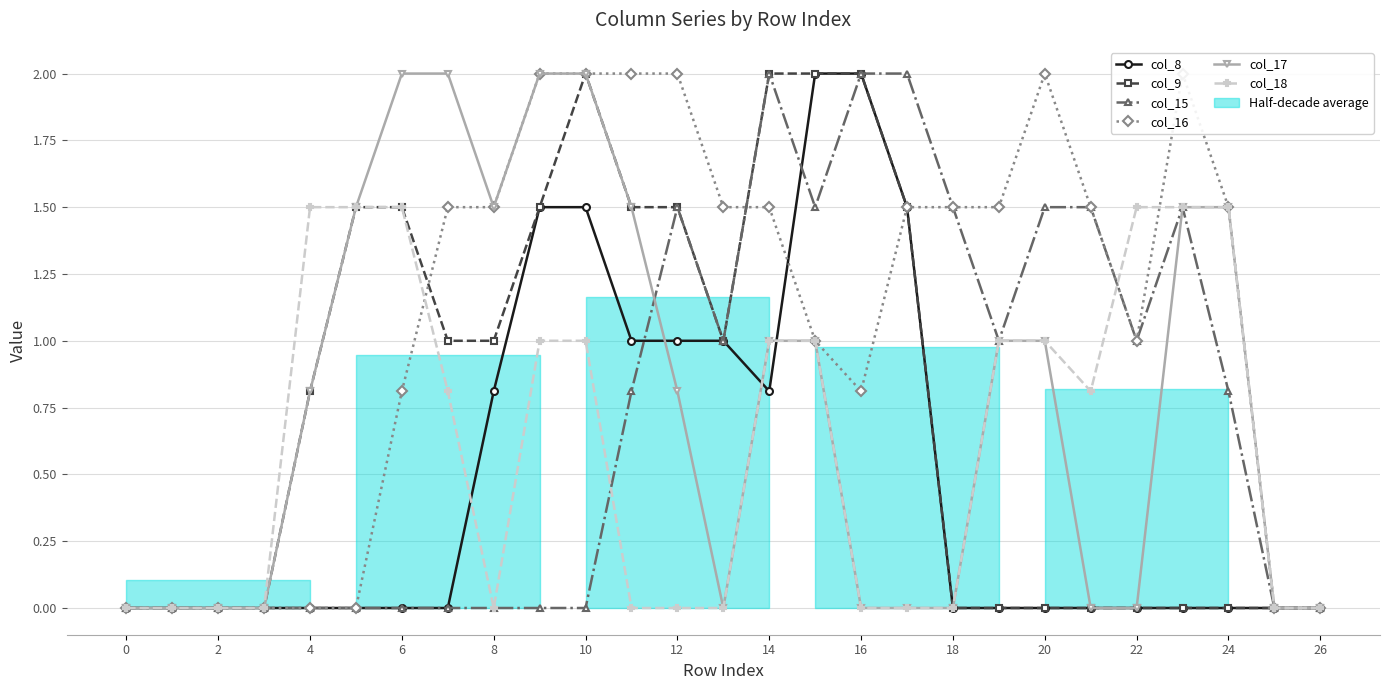

Reading right to left, what are all the values shown in this chart?

col_8: 0.0	0.0	0.0	0.0	0.0	0.0	0.0	0.0	0.0	1.5	2.0	2.0	0.8	1.0	1.0	1.0	1.5	1.5	0.8	0.0	0.0	0.0	0.0	0.0	0.0	0.0	0.0
col_9: 0.0	0.0	0.0	0.0	0.0	0.0	0.0	0.0	0.0	1.5	2.0	2.0	2.0	1.0	1.5	1.5	2.0	1.5	1.0	1.0	1.5	1.5	0.8	0.0	0.0	0.0	0.0
col_15: 0.0	0.0	0.8	1.5	1.0	1.5	1.5	1.0	1.5	2.0	2.0	1.5	2.0	1.0	1.5	0.8	0.0	0.0	0.0	0.0	0.0	0.0	0.0	0.0	0.0	0.0	0.0
col_16: 0.0	0.0	1.5	2.0	1.0	1.5	2.0	1.5	1.5	1.5	0.8	1.0	1.5	1.5	2.0	2.0	2.0	2.0	1.5	1.5	0.8	0.0	0.0	0.0	0.0	0.0	0.0
col_17: 0.0	0.0	1.5	1.5	0.0	0.0	1.0	1.0	0.0	0.0	0.0	1.0	1.0	0.0	0.8	1.5	2.0	2.0	1.5	2.0	2.0	1.5	0.8	0.0	0.0	0.0	0.0
col_18: 0.0	0.0	1.5	1.5	1.5	0.8	1.0	1.0	0.0	0.0	0.0	1.0	1.0	0.0	0.0	0.0	1.0	1.0	0.0	0.8	1.5	1.5	1.5	0.0	0.0	0.0	0.0